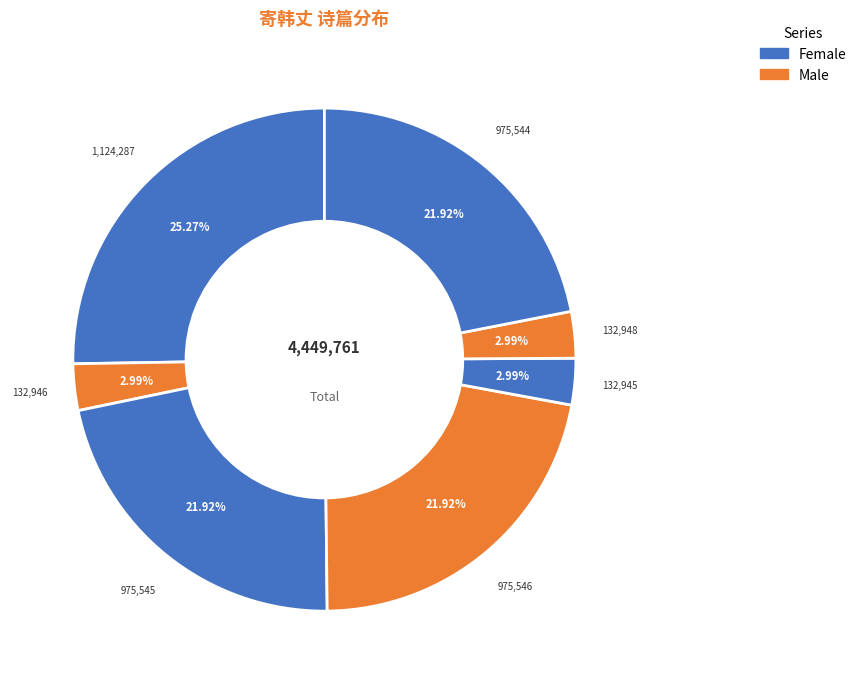

How many segments does this pie chart have?

7